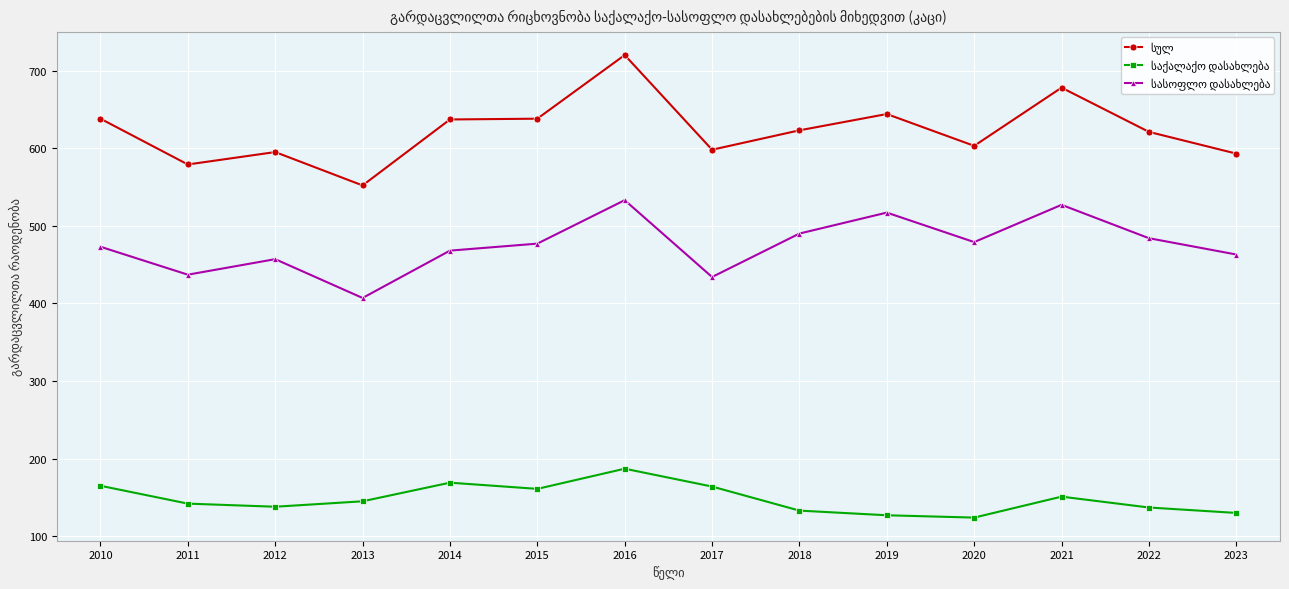

What is the maximum value shown in the chart?

720